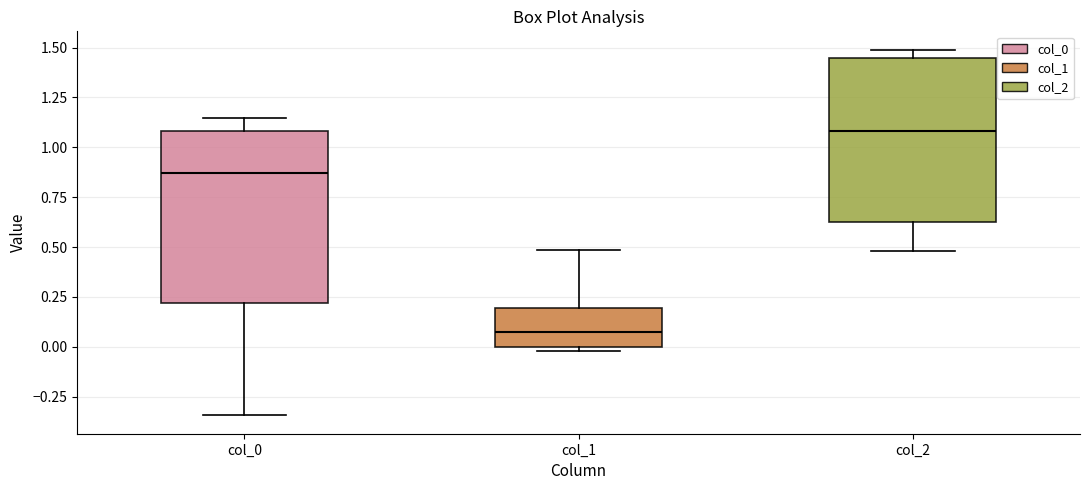

Reading left to right, transcribe this box plot: for each box, give where its median line is, the range the box spans, and where its two whiskers end, as read against the y-axis. The values are not printed on the chart, so give them approximately, as read against the axis.

col_0: median 0.85, box 0.20 to 1.10, whiskers -0.35 to 1.15
col_1: median 0.05, box 0.00 to 0.20, whiskers 0.00 (just below the box's lower edge) to 0.50
col_2: median 1.10, box 0.60 to 1.45, whiskers 0.50 to 1.50